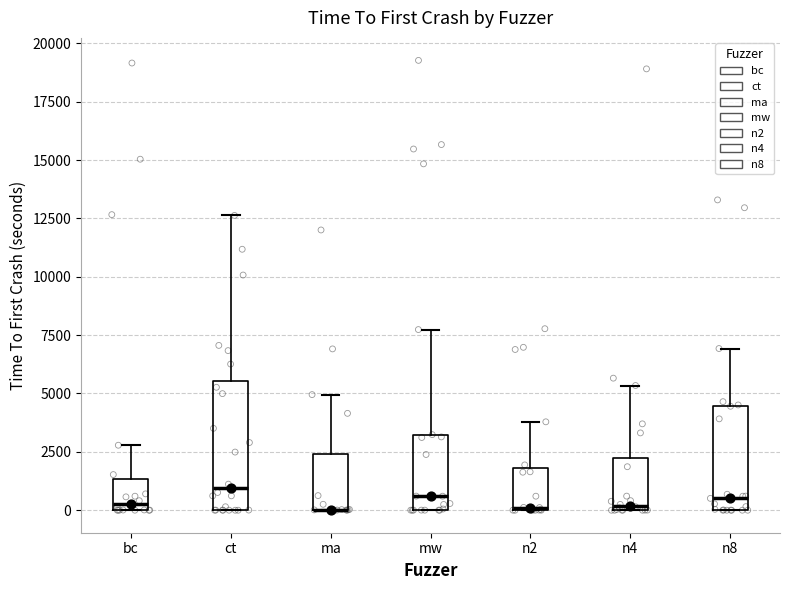

Reading left to right, transcribe this box plot: for each box, give where its median line is, the range the box spans, and where its two whiskers end, as read against the y-axis. The values are not printed on the chart, so give them approximately, as read against the axis.

bc: median 500, box 0 to 1500, whiskers 0 to 3000
ct: median 1000, box 0 to 5500, whiskers 0 to 12500
ma: median 0 (drawn on the box's lower edge), box 0 to 2500, whiskers 0 to 5000
mw: median 500, box 0 to 3000, whiskers 0 to 7500
n2: median 0, box 0 to 2000, whiskers 0 to 4000
n4: median 0 (just above the box's lower edge), box 0 to 2000, whiskers 0 to 5500
n8: median 500, box 0 to 4500, whiskers 0 to 7000